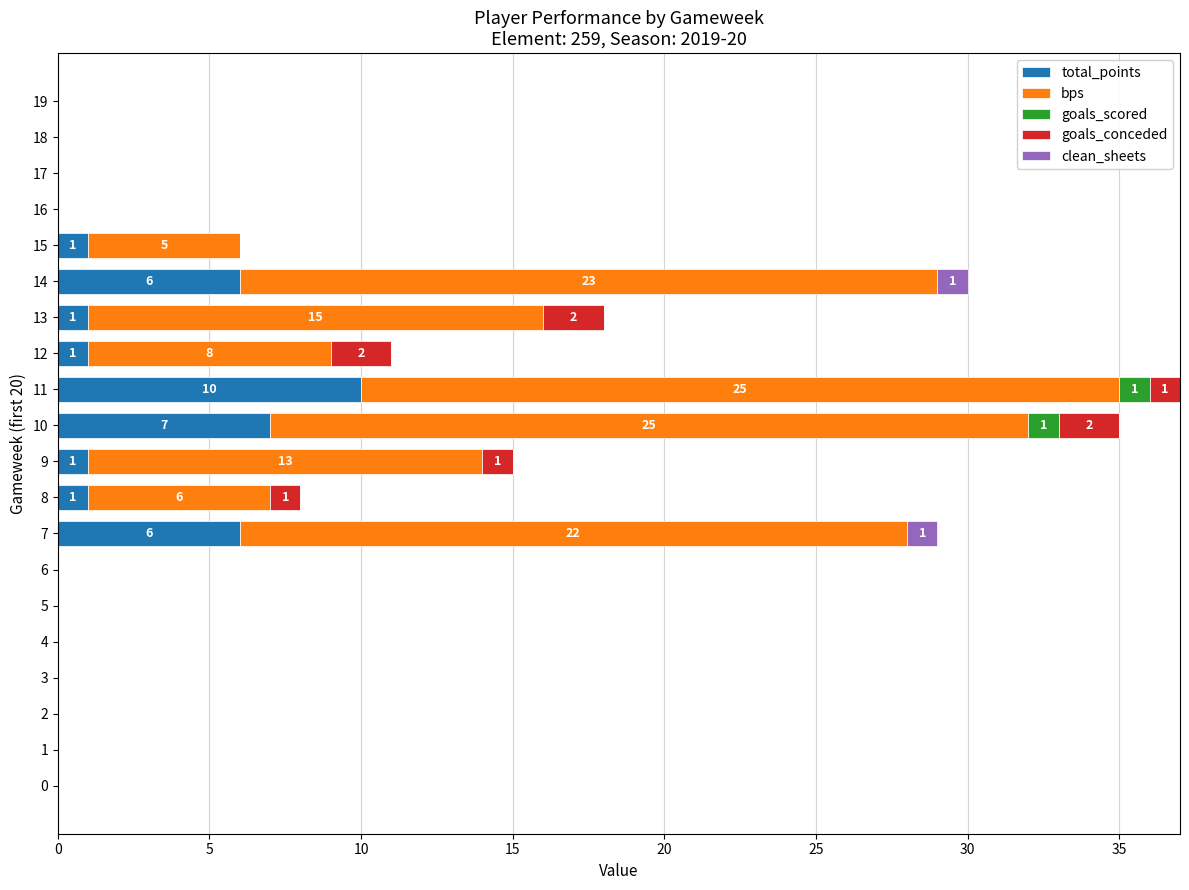

What are all the series names shown in the legend?

total_points, bps, goals_scored, goals_conceded, clean_sheets